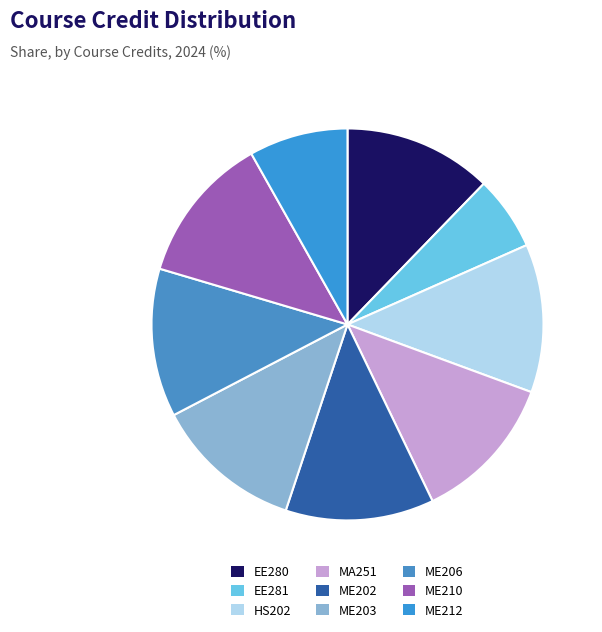

How many segments does this pie chart have?

9